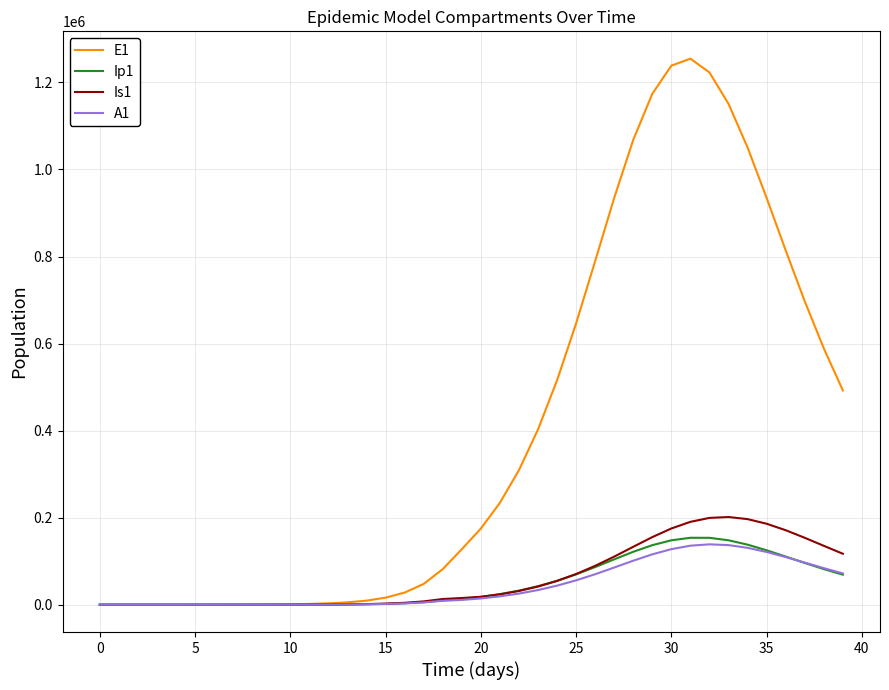

What is the greatest value displayed?

1254640.1